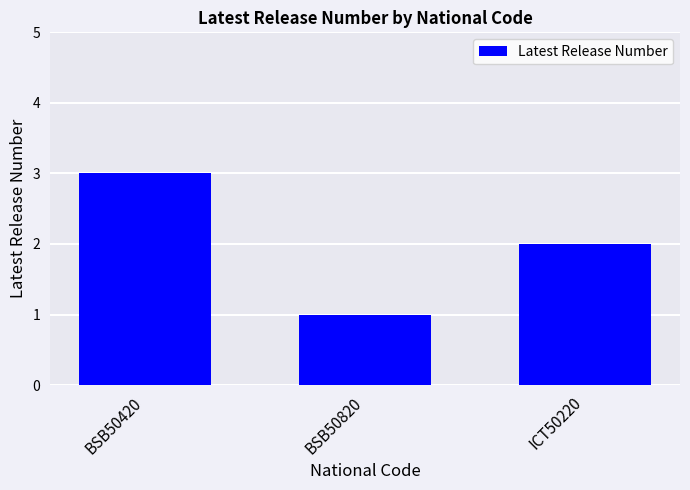

Reading right to left, extract all data points from this chart.

ICT50220=2	BSB50820=1	BSB50420=3